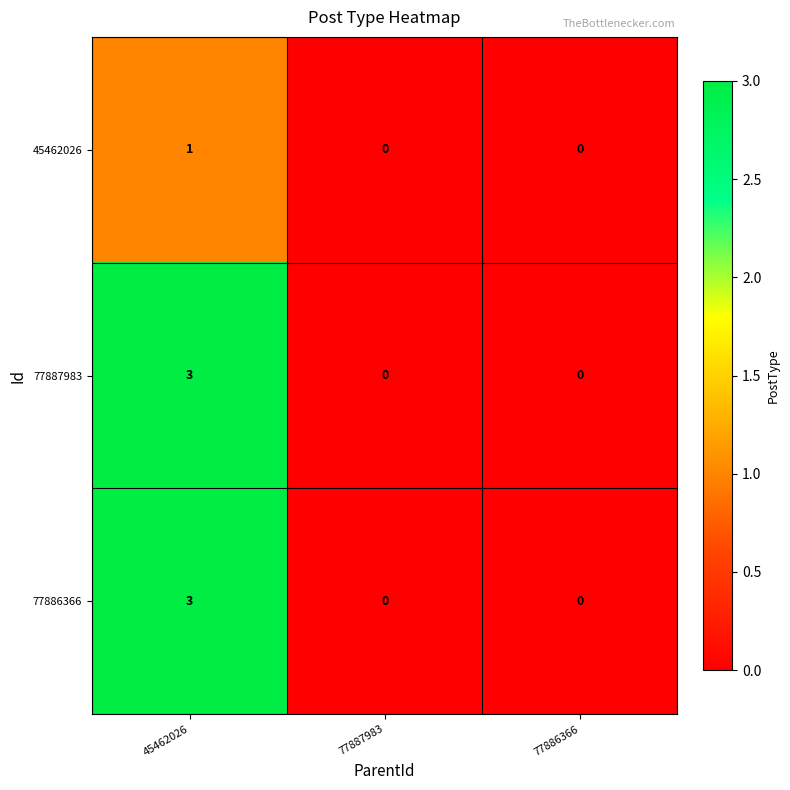

What is the maximum value shown in the chart?

3